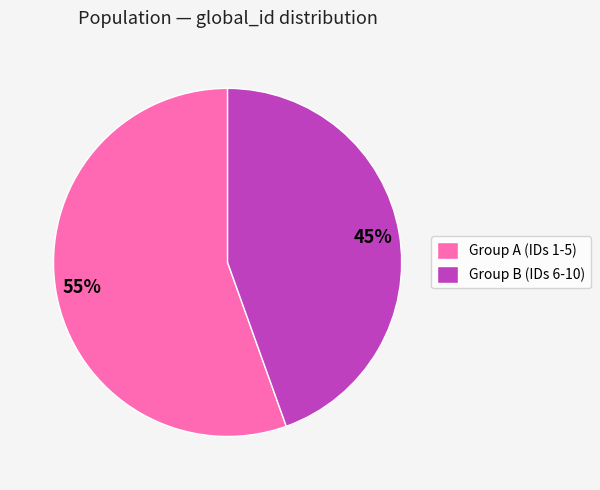

Which slice is the smallest?

Group B (IDs 6-10)